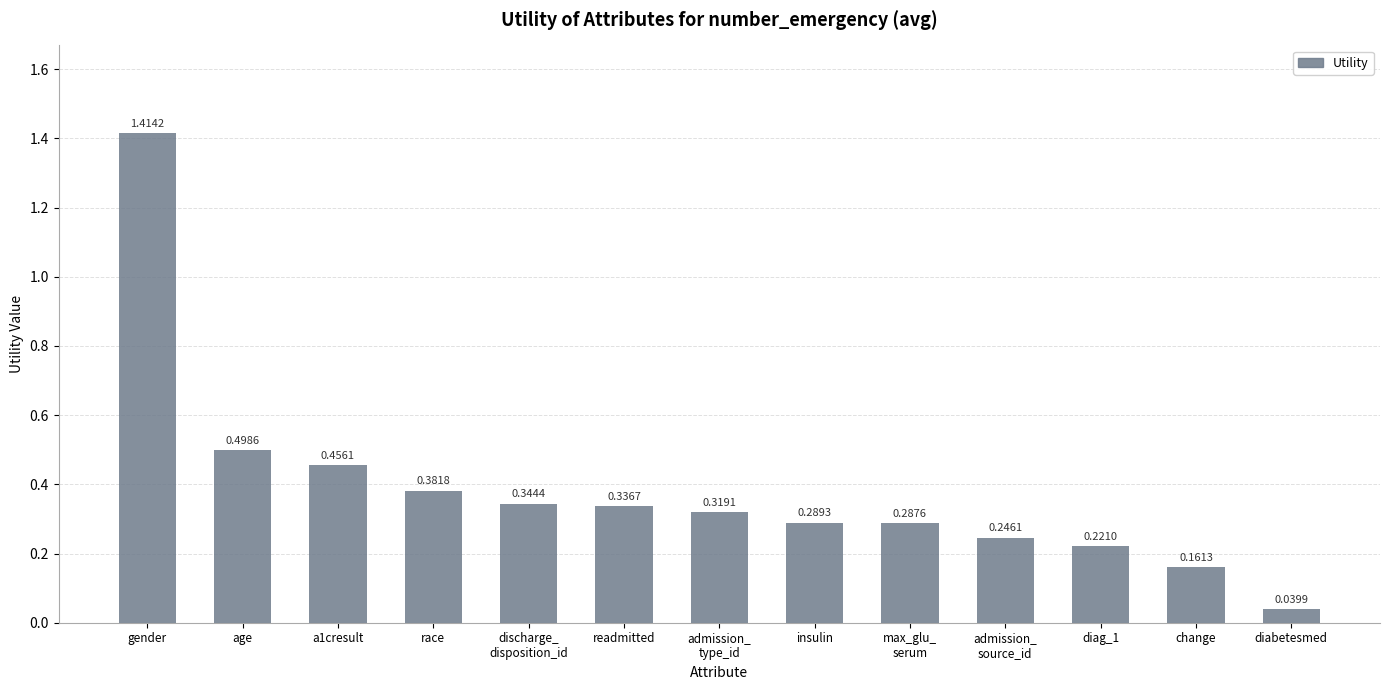

Are the bars grouped side by side (vs. stacked)?

No